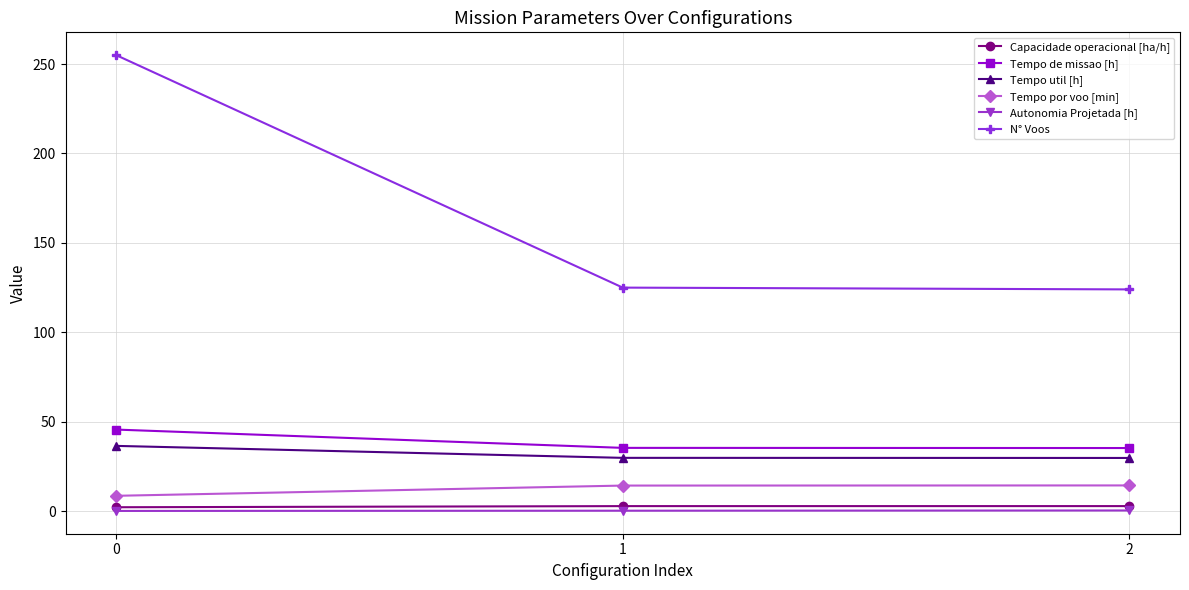

True or false: Tempo util [h] has a value of 40.8 at 1.

False